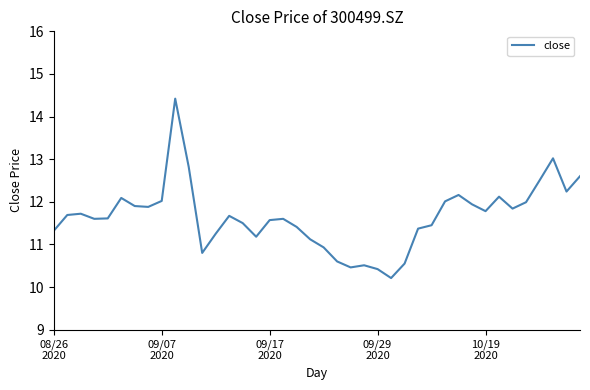

What is the difference between the second highest and second lowest values?

2.6